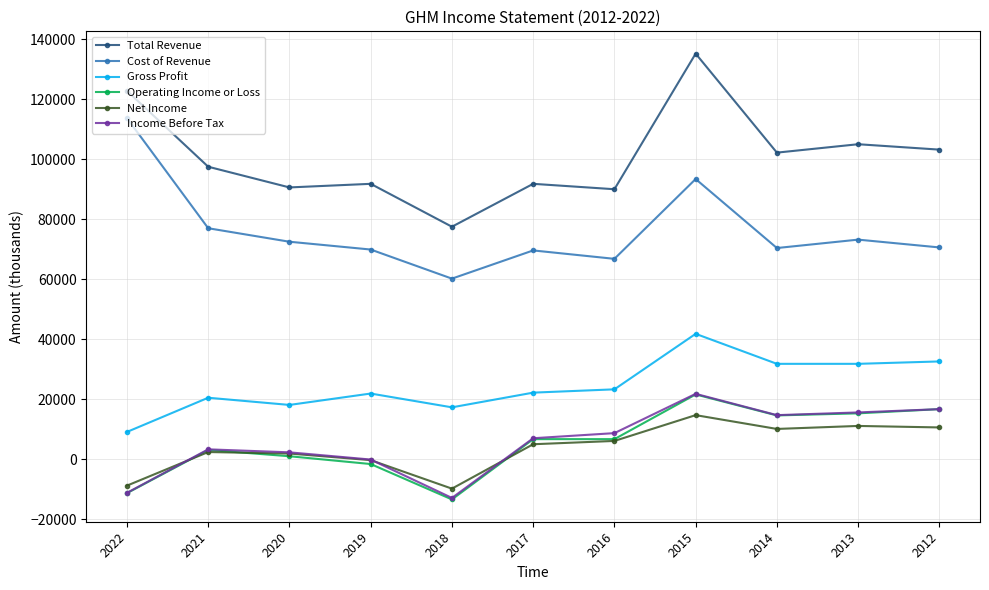

Which series has the largest total across all categories?

Total Revenue